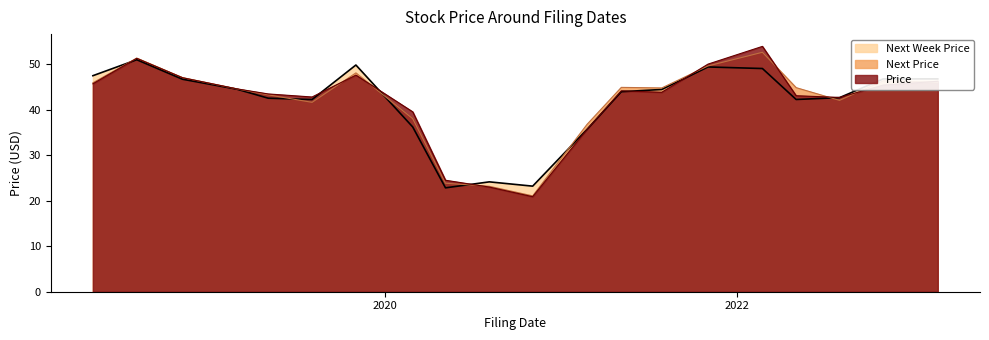

Rank the series by their maximum value, from lowest to highest.

Next Week Price, Next Price, Price